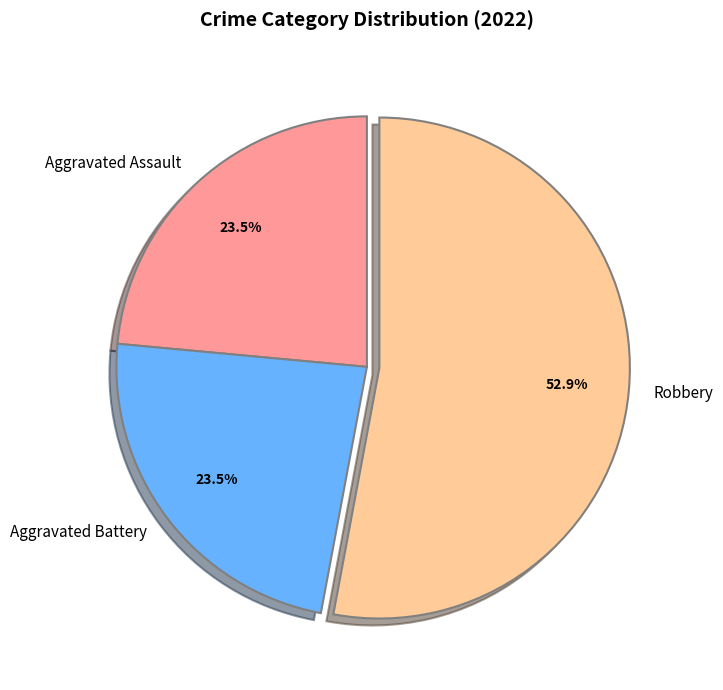

Is there a majority slice in this chart?

Yes